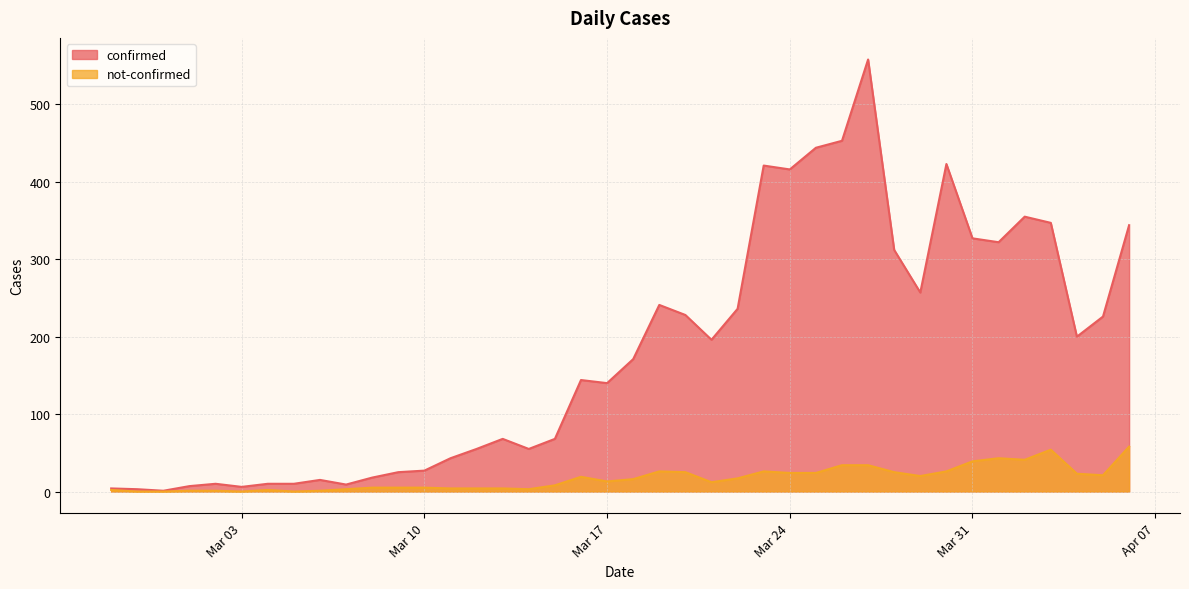

True or false: confirmed and not-confirmed intersect in this chart.

False